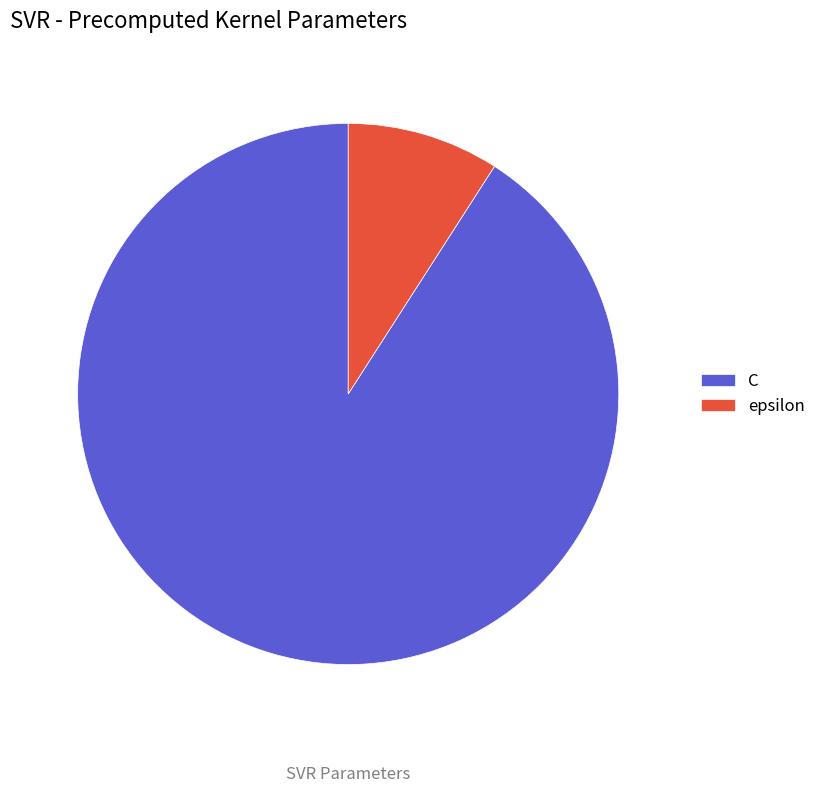

Which category has the smallest portion of the pie?

epsilon